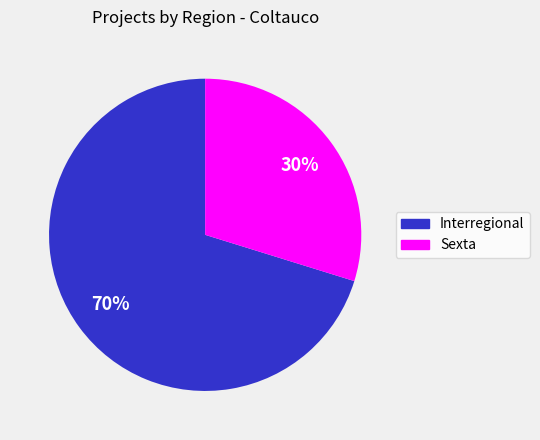

Which has a higher value, Interregional or Sexta?

Interregional